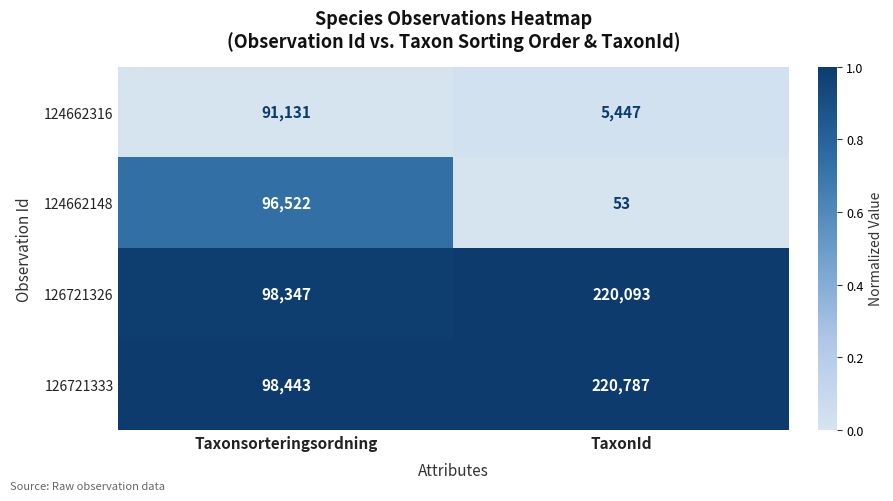

The value of 126721333 at Taxonsorteringsordning is 98443. True or false?

True